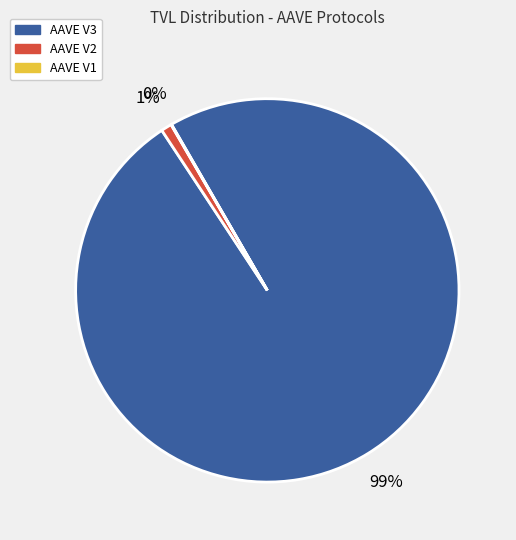

Is the sum of AAVE V2 and AAVE V3 greater than half?

Yes